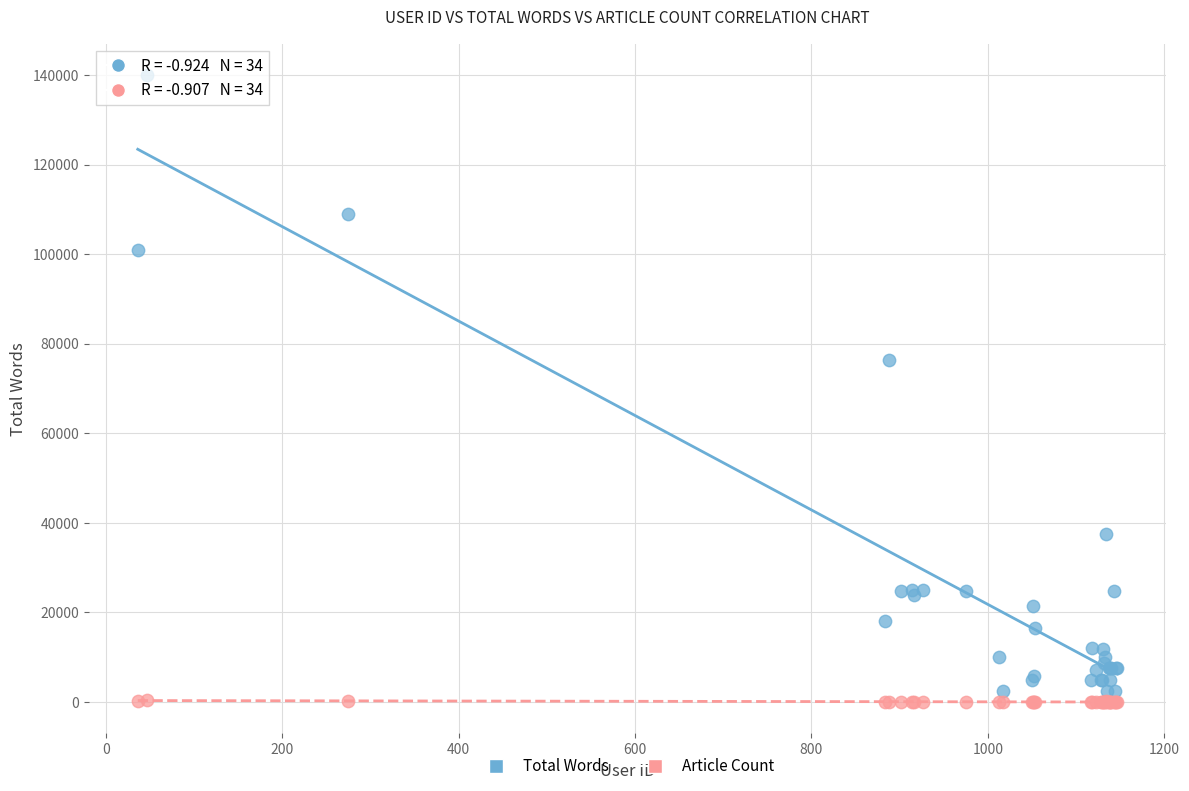

Which series reaches the maximum Y coordinate?

Total Words